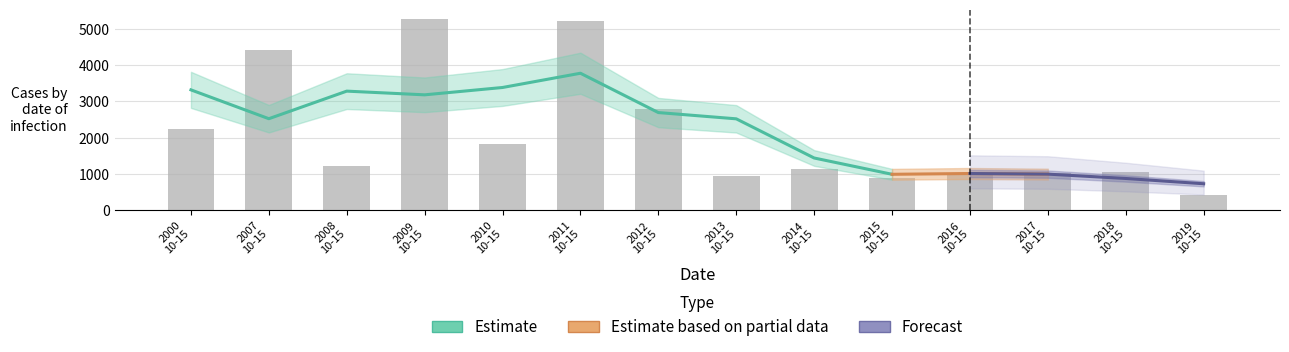

What position from the left is 2012 10-15?

7